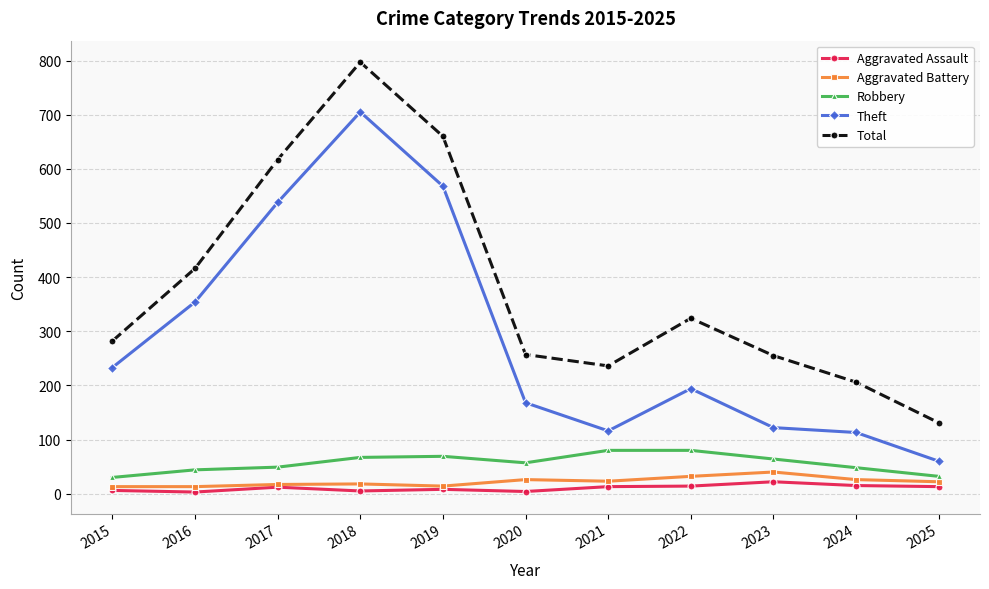

Between 2016 and 2020, which series saw the biggest shift?

Theft